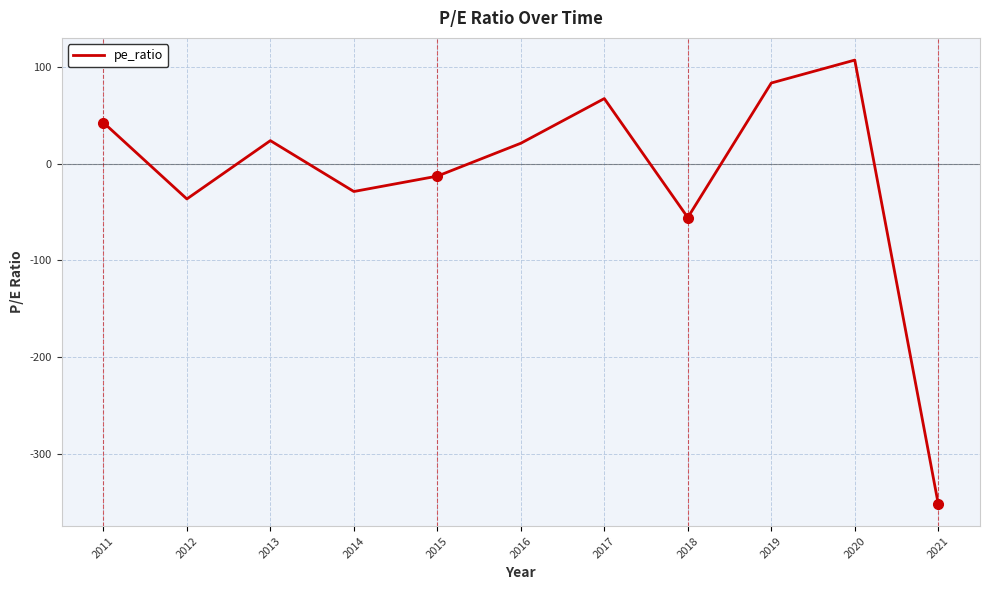

Reading left to right, extract all data points from this chart.

2011=42.4	2012=-36.6	2013=23.7	2014=-28.9	2015=-13.0	2016=21.0	2017=67.2	2018=-55.8	2019=83.3	2020=107.0	2021=-352.0